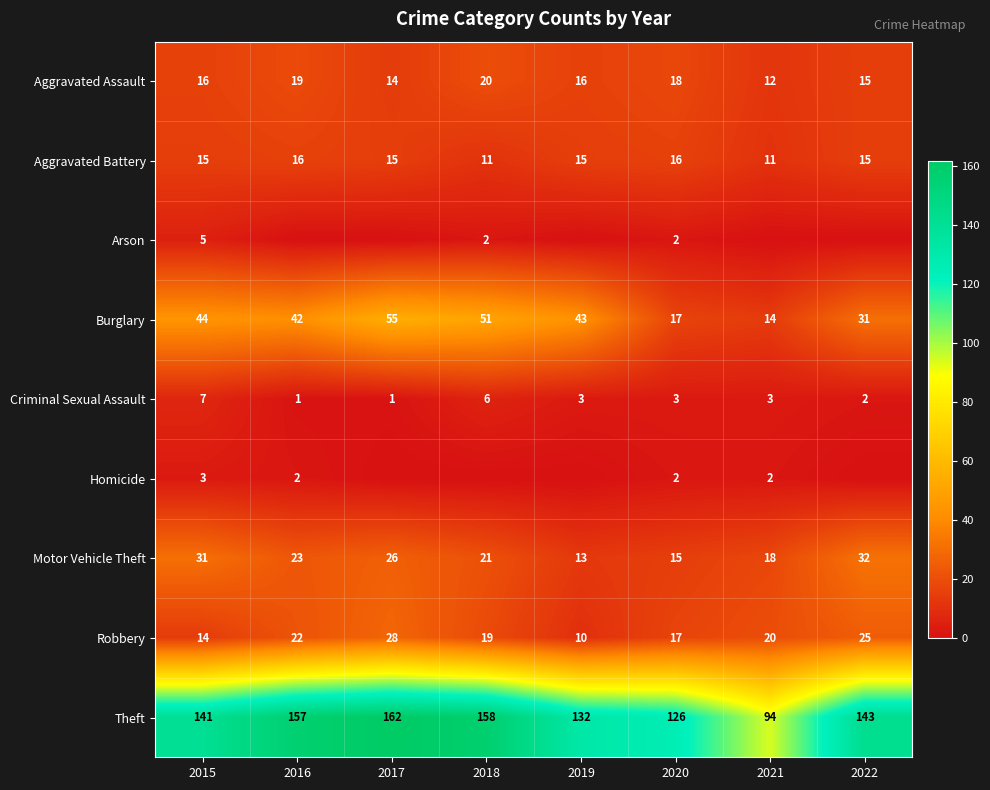

The value of Homicide at 2020 is 2. True or false?

True